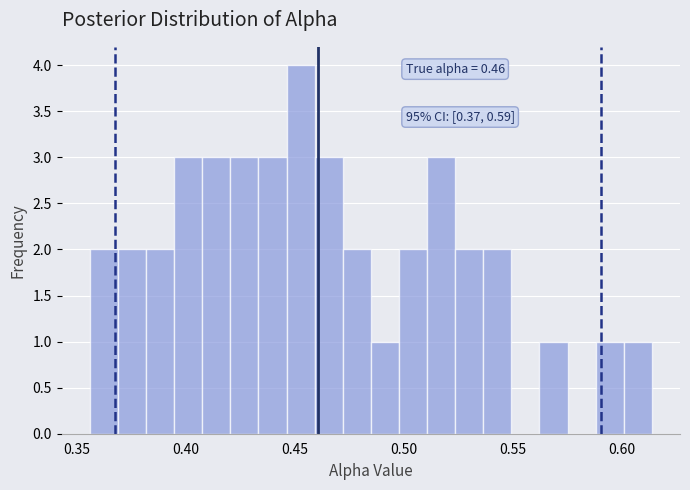

Around what value on the x-axis is the tallest bar? Give the approximate position of its centre, as read against the axis.

0.455